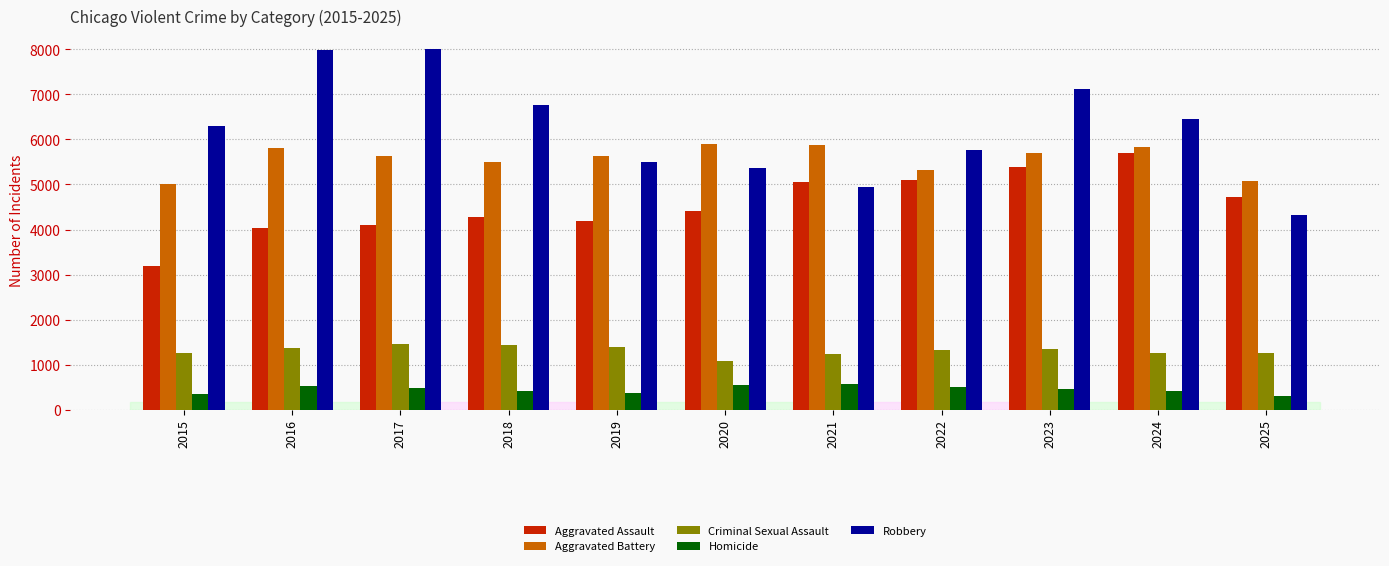

How many groups of bars are there?

11